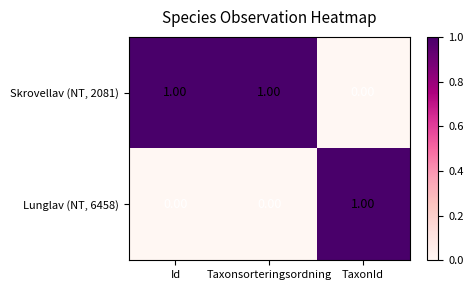

Rank the series by their average value, from highest to lowest.

Skrovellav (NT, 2081), Lunglav (NT, 6458)